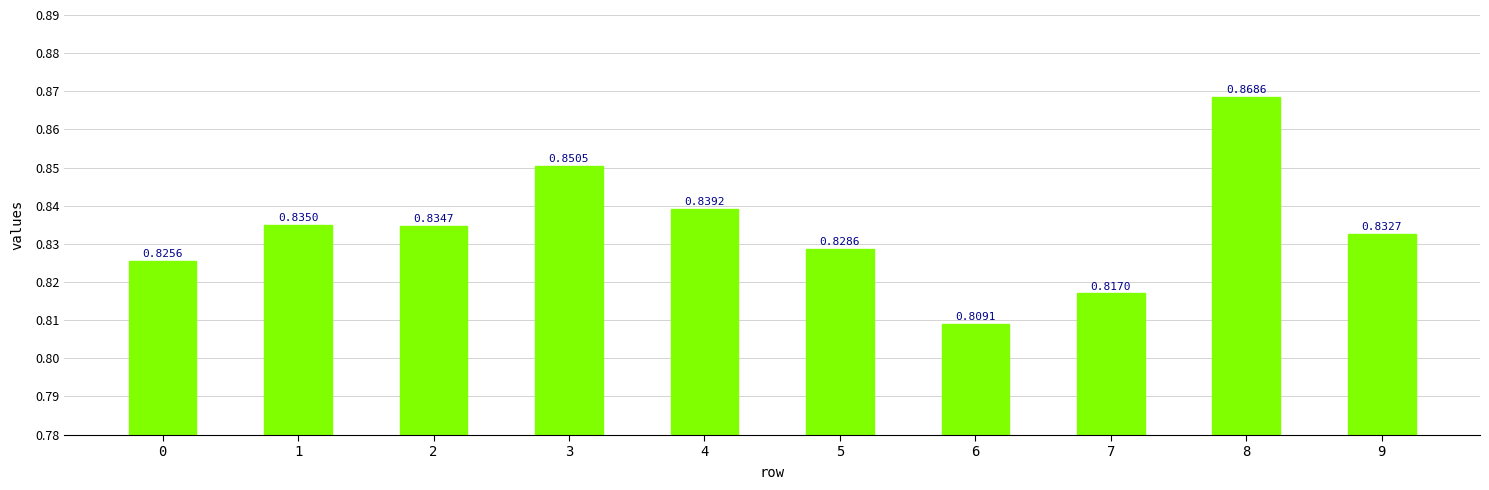

Rank the categories by value from lowest to highest.

6, 7, 0, 5, 9, 2, 1, 4, 3, 8